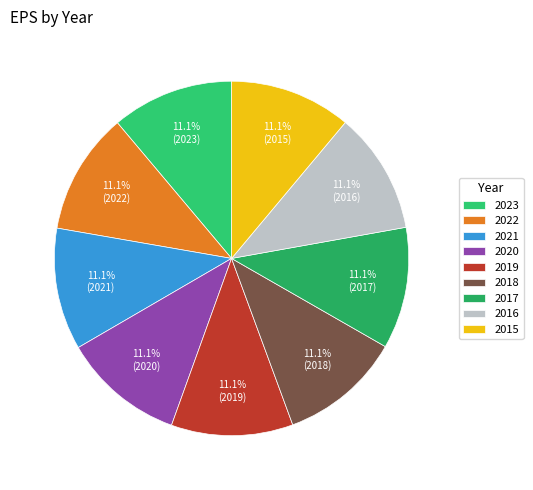

Does any single category account for the majority?

No